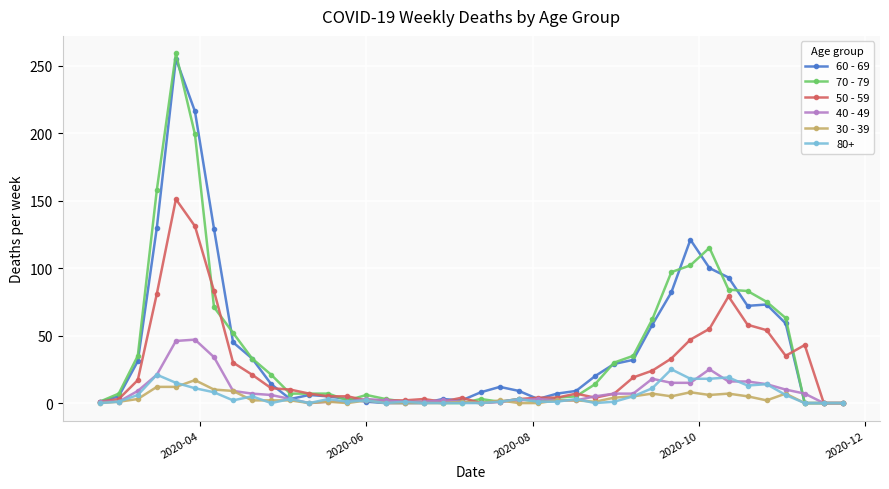

True or false: 30 - 39 has more than 1 points higher than both neighbors.

True